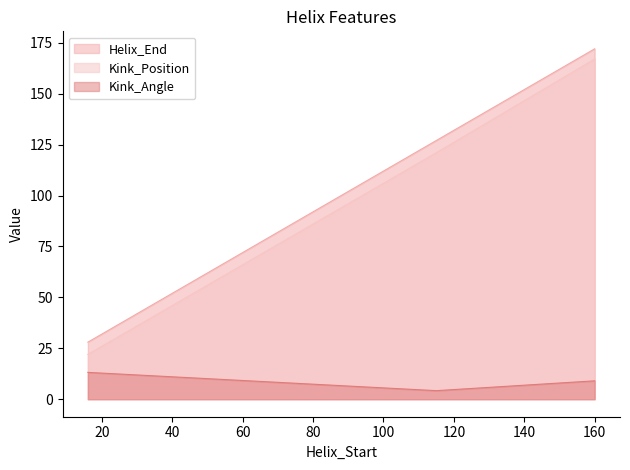

What is the spread (max minus min) of values at 16?

14.8